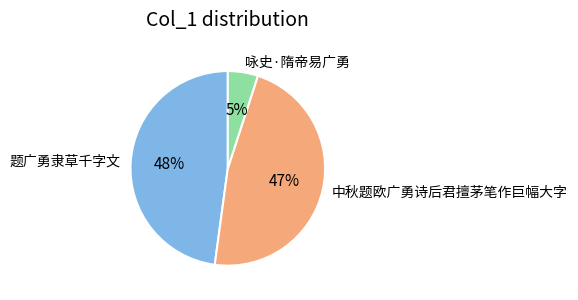

Approximately how many times larger is the value at 题广勇隶草千字文 compared to 咏史·隋帝易广勇?

9.6